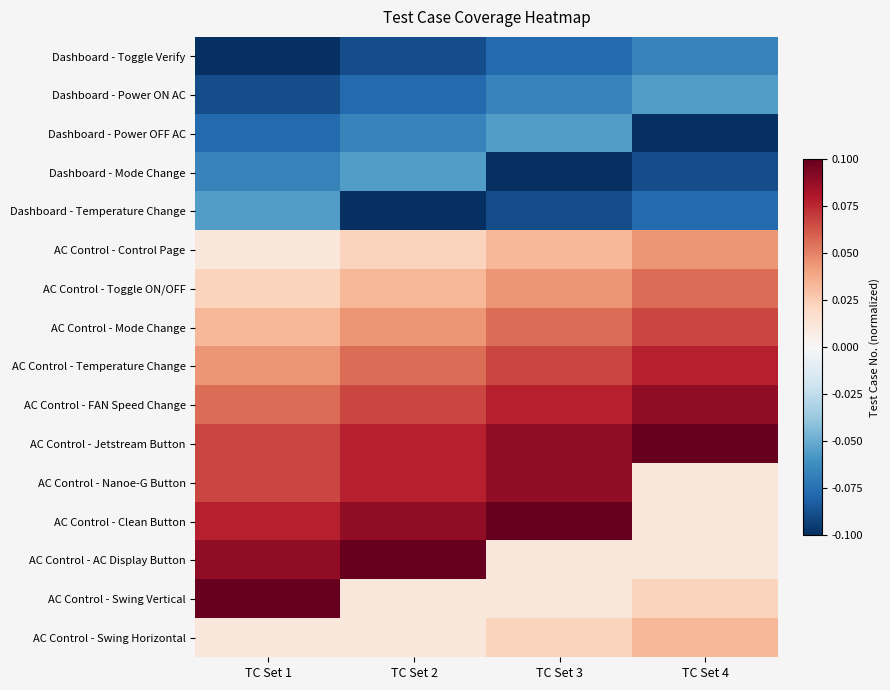

Rank the series at TC Set 3 from lowest to highest value.

Dashboard - Mode Change, Dashboard - Temperature Change, Dashboard - Toggle Verify, Dashboard - Power ON AC, Dashboard - Power OFF AC, AC Control - AC Display Button, AC Control - Swing Vertical, AC Control - Swing Horizontal, AC Control - Control Page, AC Control - Toggle ON/OFF, AC Control - Mode Change, AC Control - Temperature Change, AC Control - FAN Speed Change, AC Control - Jetstream Button, AC Control - Nanoe-G Button, AC Control - Clean Button